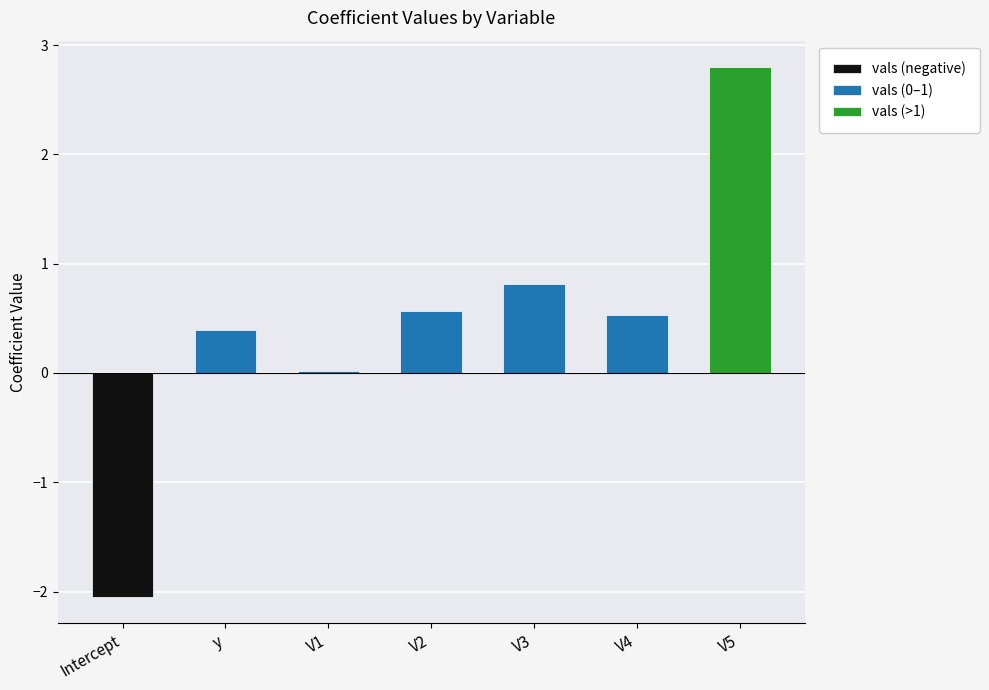

Does the chart contain stacked bars?

No